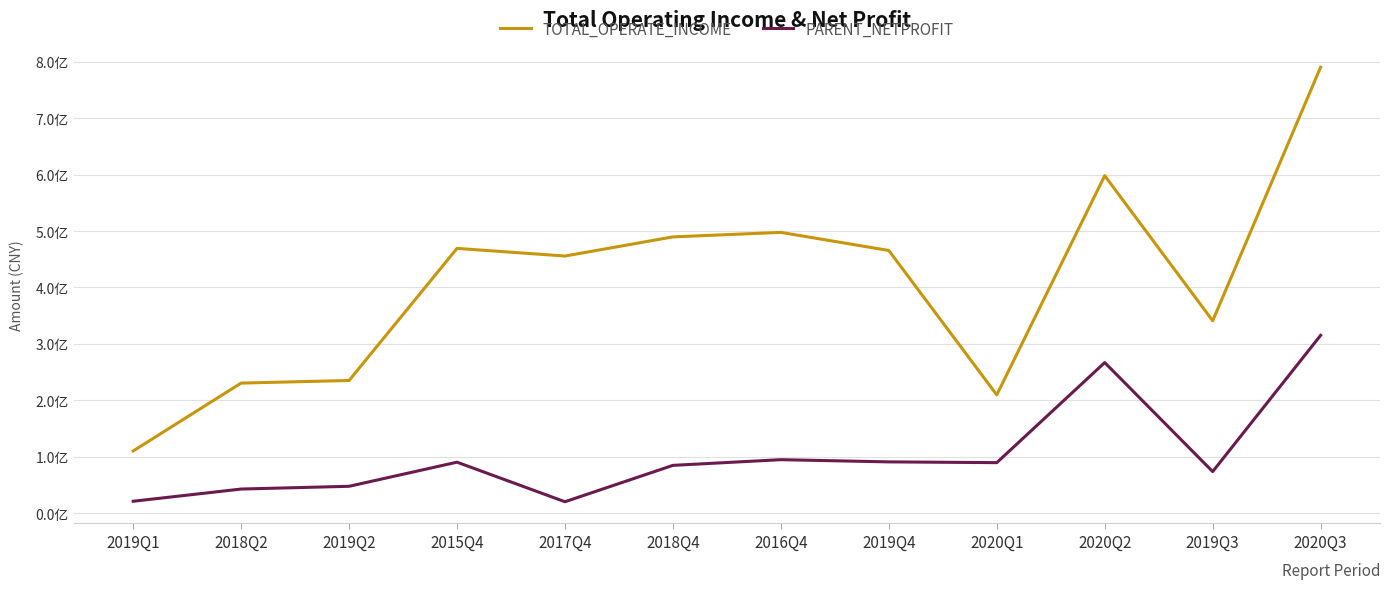

What are all the series names shown in the legend?

TOTAL_OPERATE_INCOME, PARENT_NETPROFIT